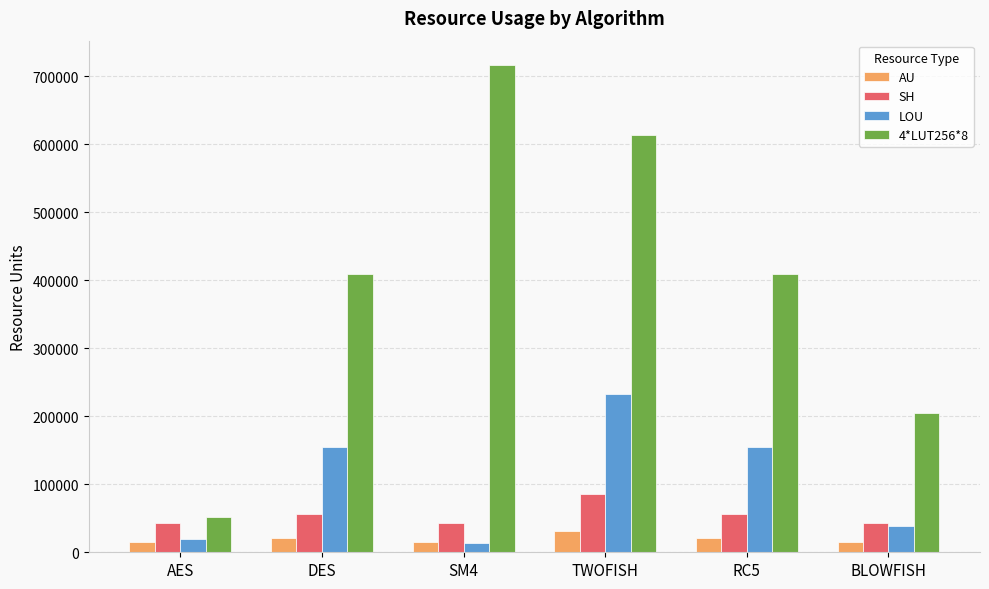

Reading right to left, extract all data points from this chart.

AU: BLOWFISH=15336	RC5=20448	TWOFISH=30672	SM4=15336	DES=20448	AES=15336
SH: BLOWFISH=42594	RC5=56792	TWOFISH=85188	SM4=42594	DES=56792	AES=42594
LOU: BLOWFISH=38736	RC5=154944	TWOFISH=232416	SM4=12912	DES=154944	AES=19368
4*LUT256*8: BLOWFISH=204764	RC5=409528	TWOFISH=614292	SM4=716674	DES=409528	AES=51191